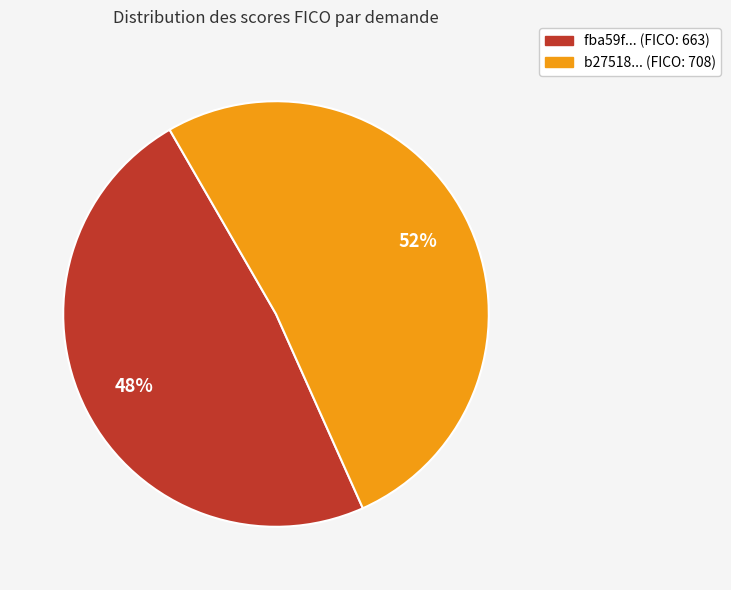

Is there a majority slice in this chart?

Yes